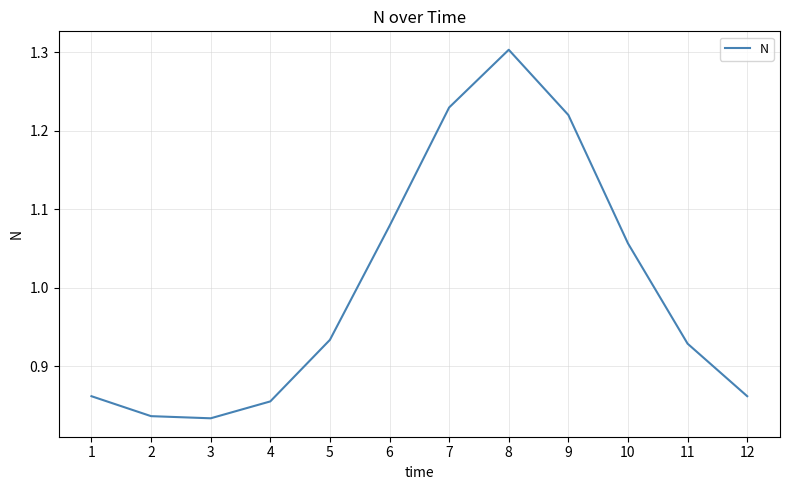

Where is the data nearest to the value 1?

10